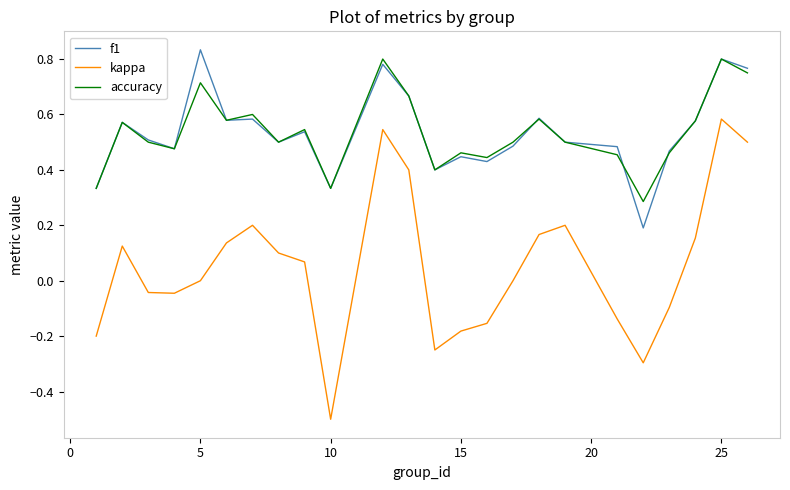

What are all the series names shown in the legend?

f1, kappa, accuracy